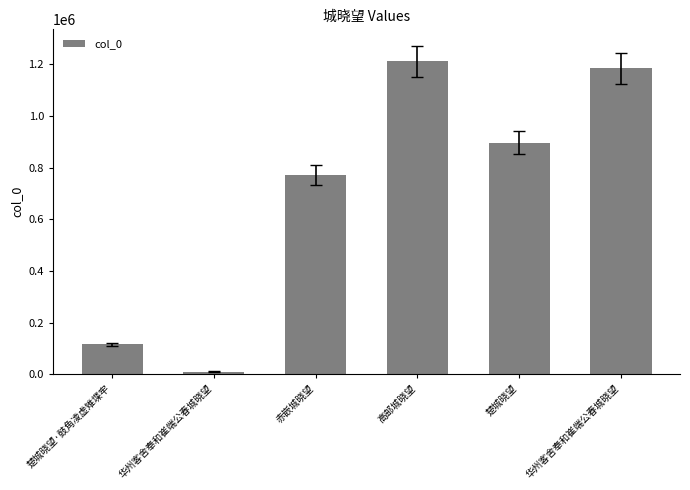

What is the smallest value displayed?

10568